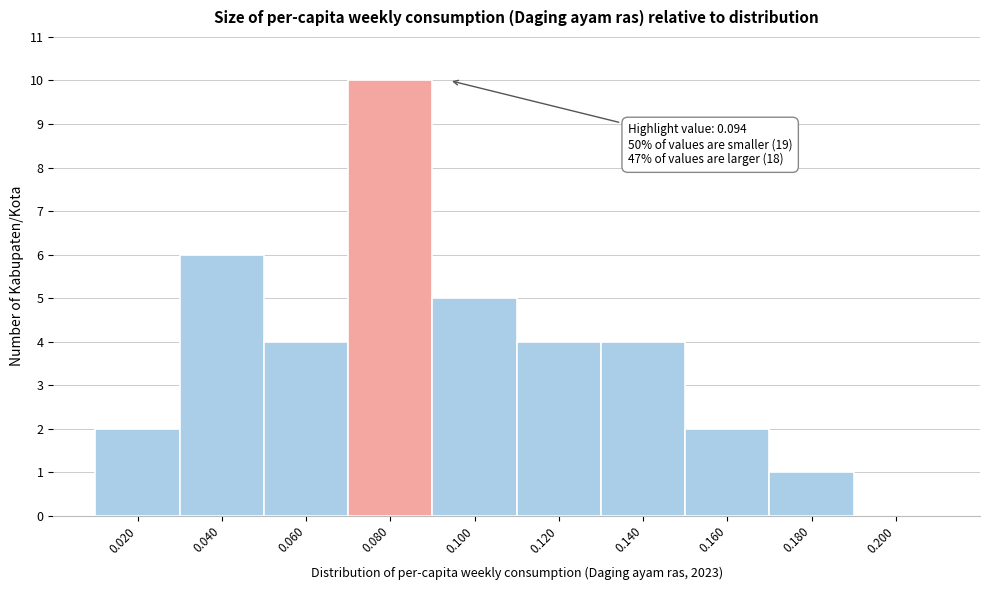

Reading left to right, extract all data points from this chart.

0.020=2	0.040=6	0.060=4	0.080=10	0.100=5	0.120=4	0.140=4	0.160=2	0.180=1	0.200=0